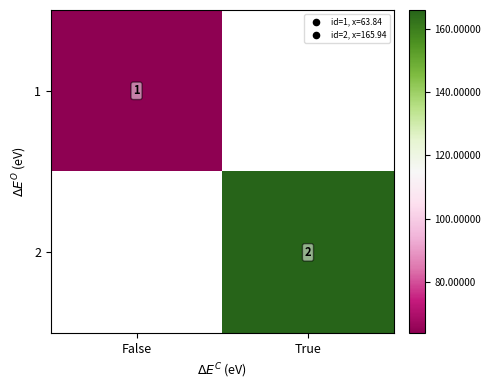

The 1 series shows 19.1 at False. True or false?

False